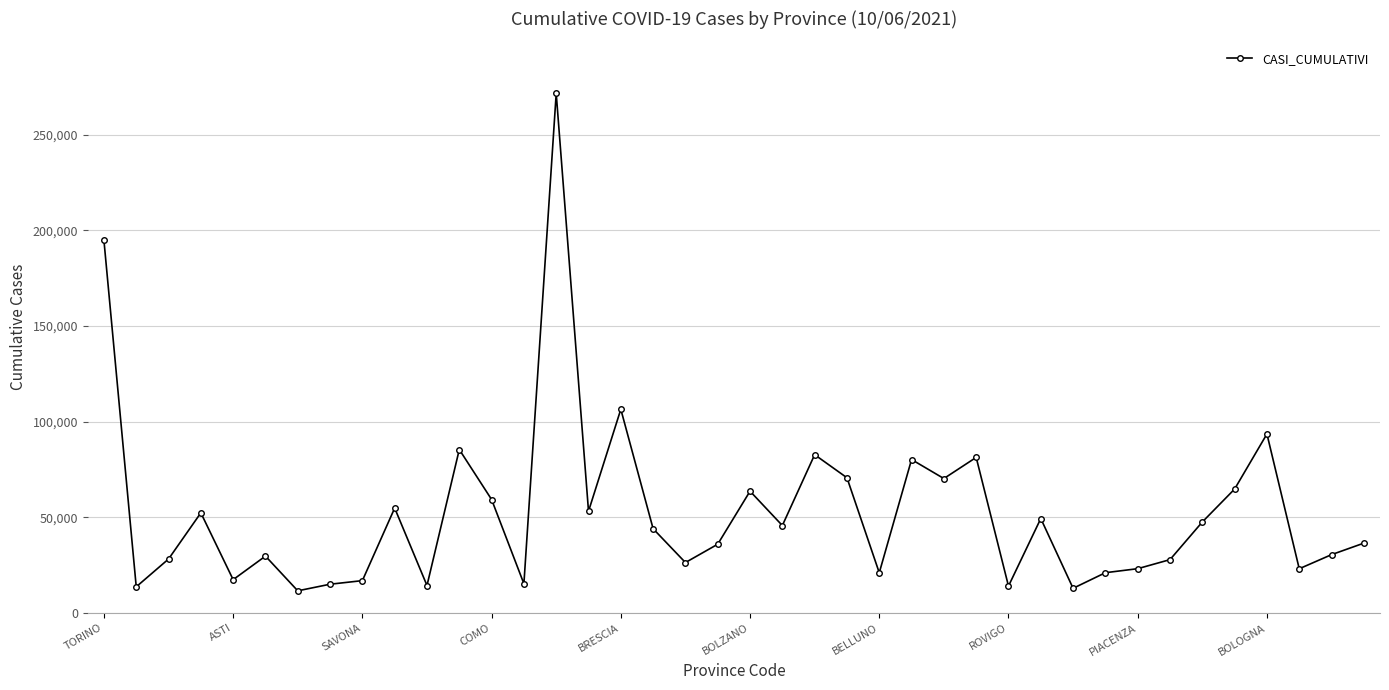

What is the average value?

52712